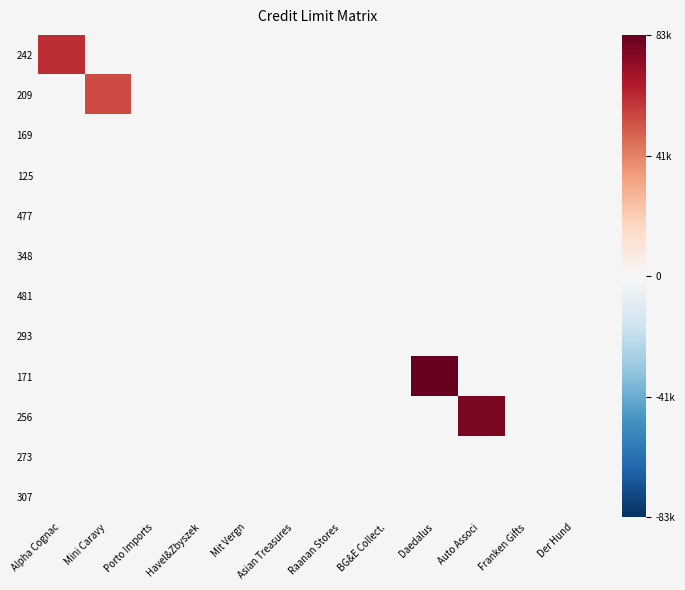

How many distinct data groups are displayed?

12